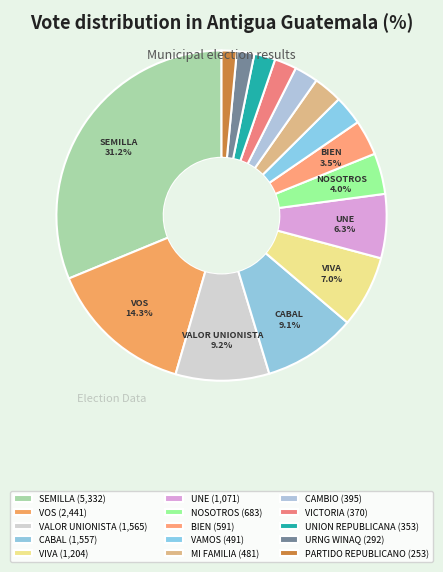

How many slices are in this pie chart?

15